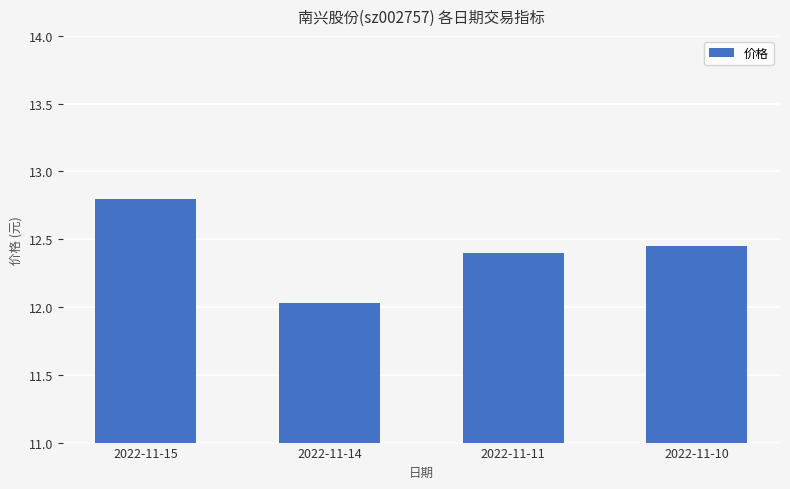

What is the difference between the maximum and minimum values?

0.8